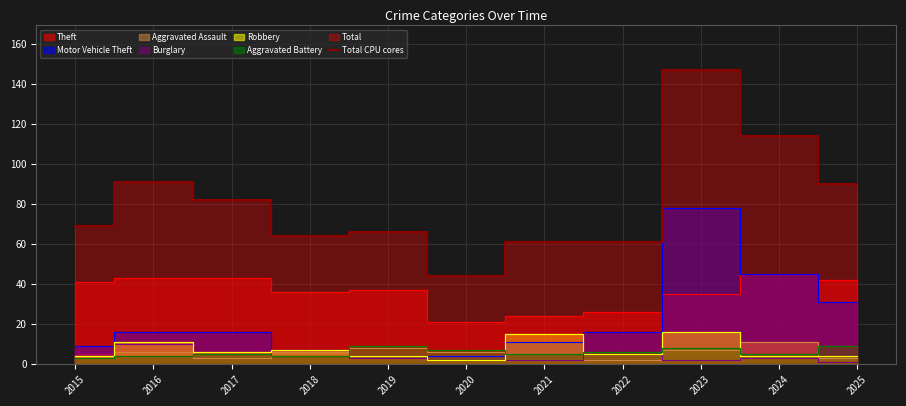

The value at 2025 is 47. True or false?

False